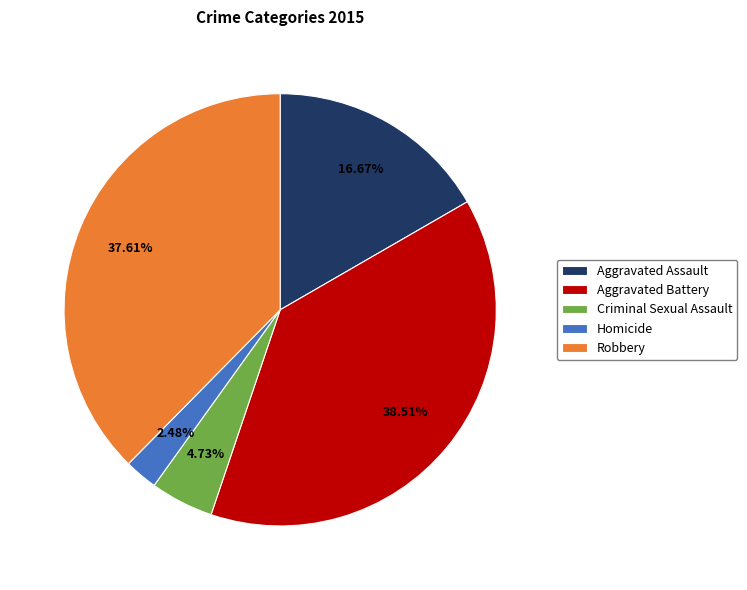

Which slice is the largest?

Aggravated Battery